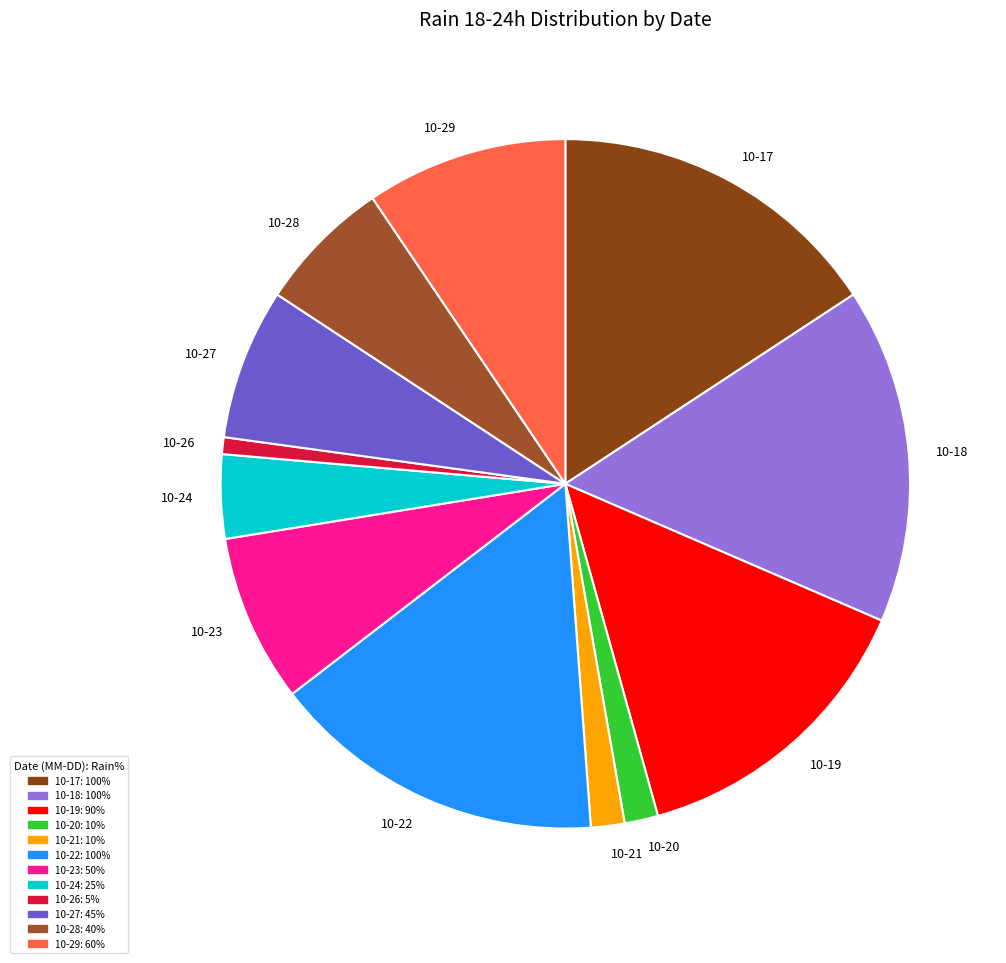

Combined, do 10-22 and 10-18 account for over 50%?

No